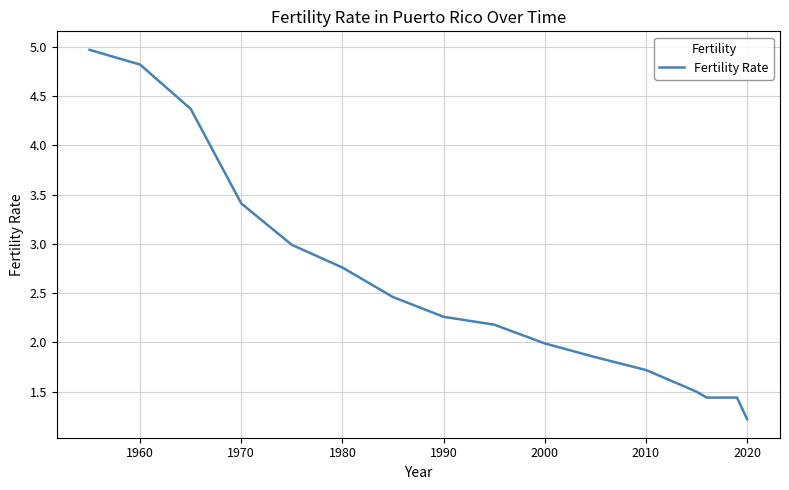

What is the greatest value displayed?

5.0